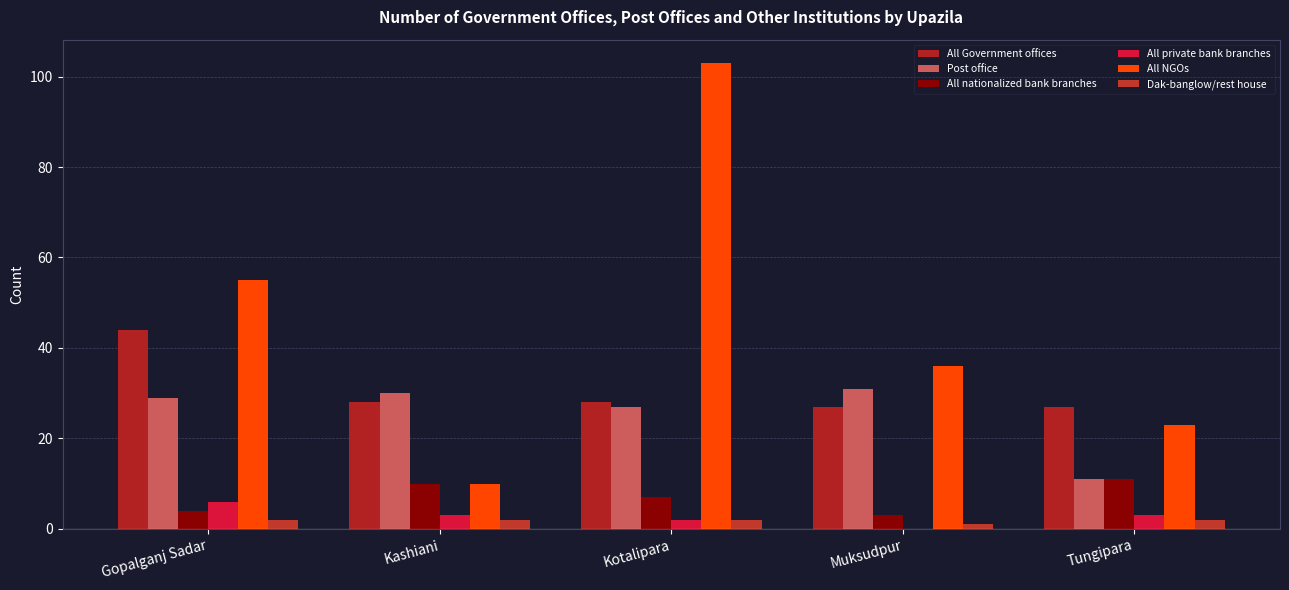

Rank the categories by Post office value from lowest to highest.

Tungipara, Kotalipara, Gopalganj Sadar, Kashiani, Muksudpur